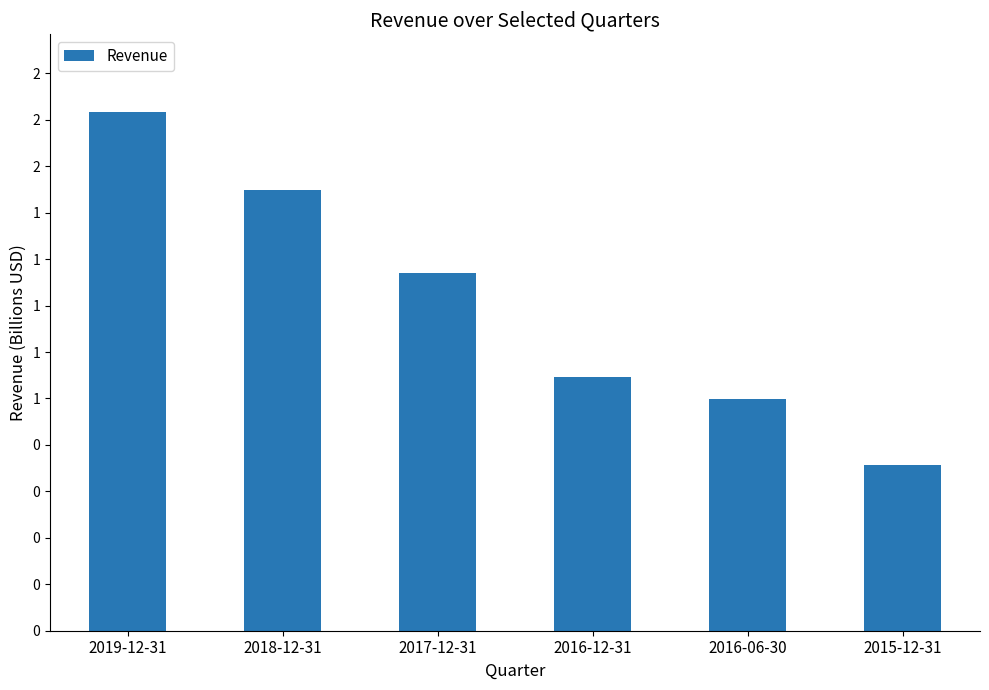

Does the chart contain any negative values?

No